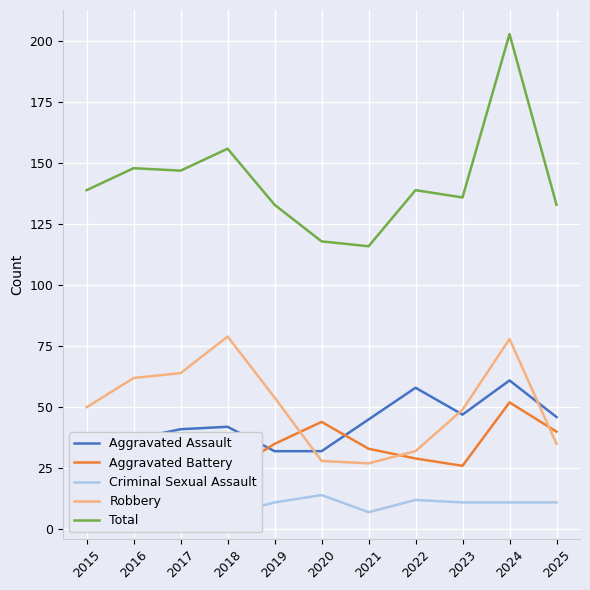

At how many categories does at least one series exceed 109?

11